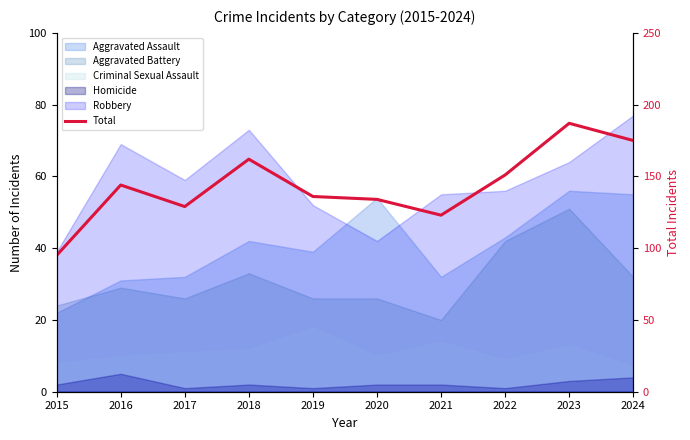

True or false: the data has more than 0 interior local peaks.

True